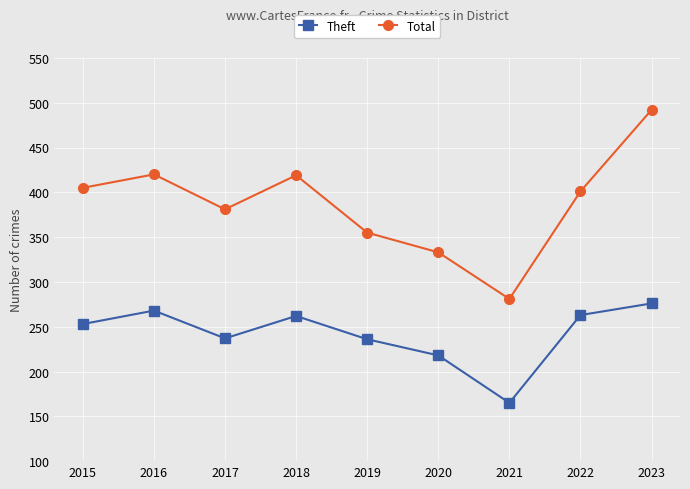

Does the chart display data point markers on the line(s)?

Yes